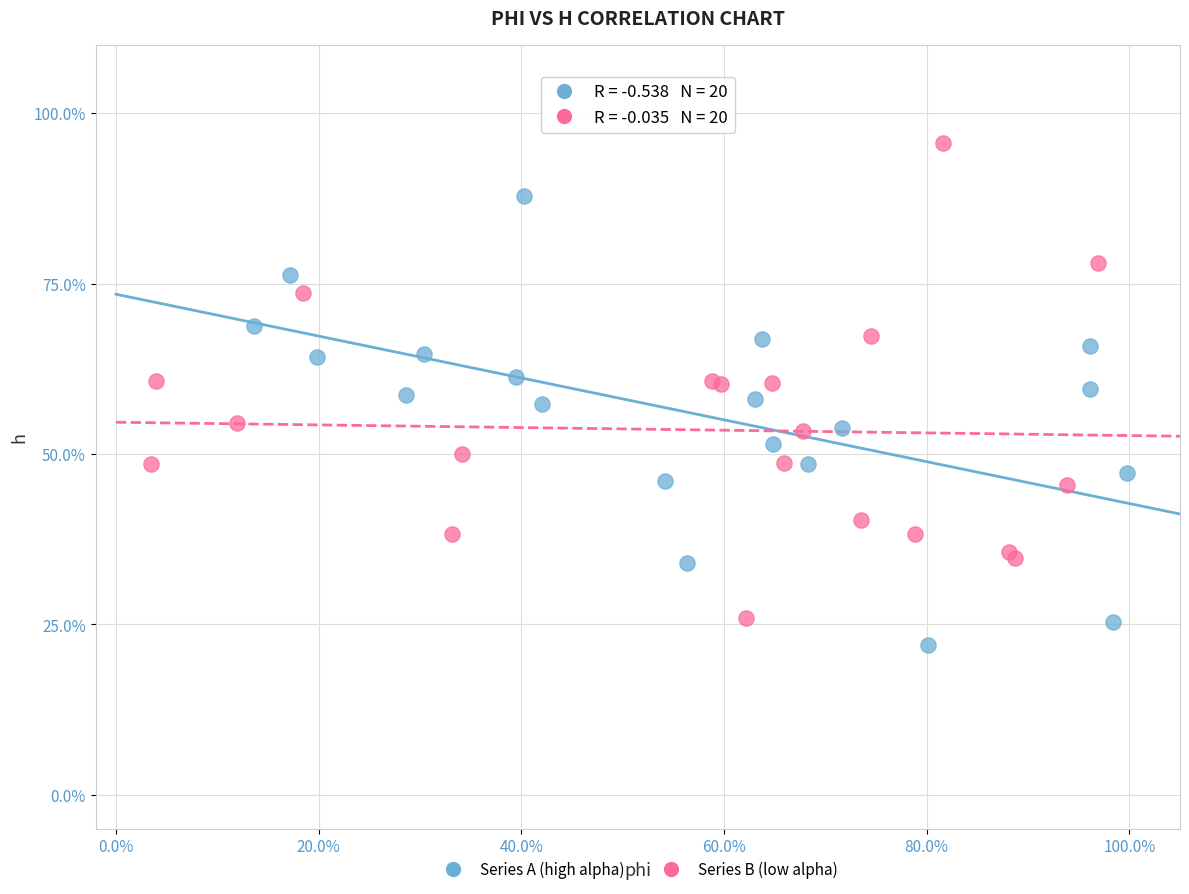

Which series reaches the maximum Y coordinate?

Series B (low alpha)